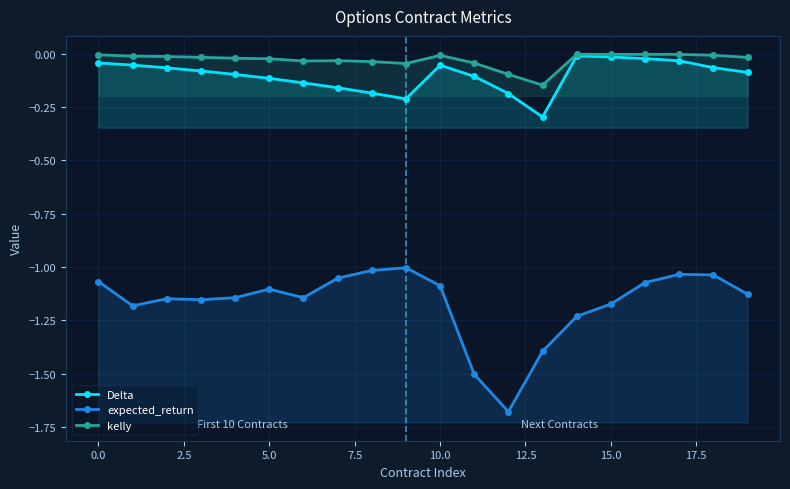

What is the sum of the expected_return values at 16 and 10?

-2.2